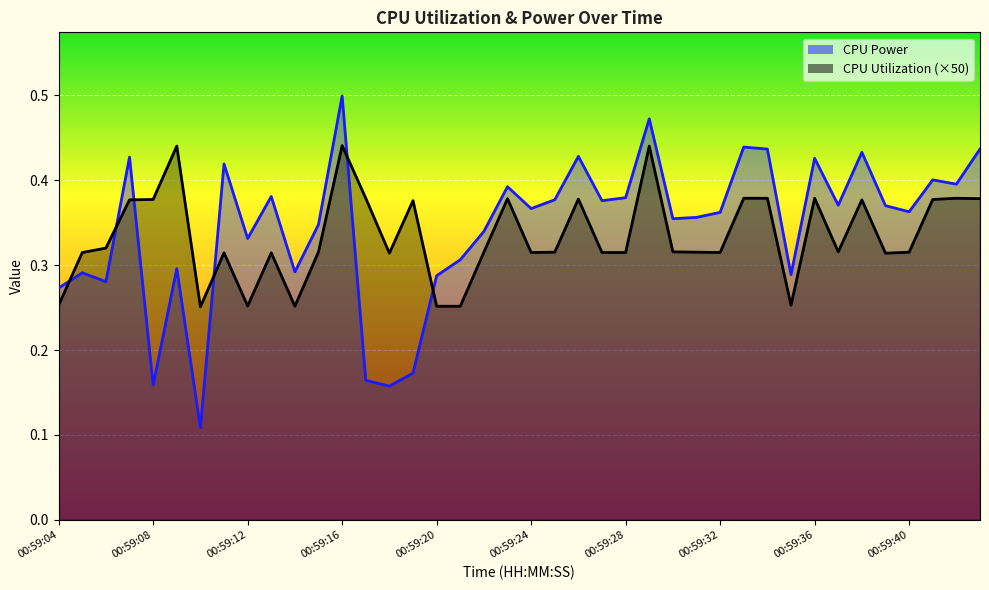

Where is the first local maximum for CPU Power?

00:59:05